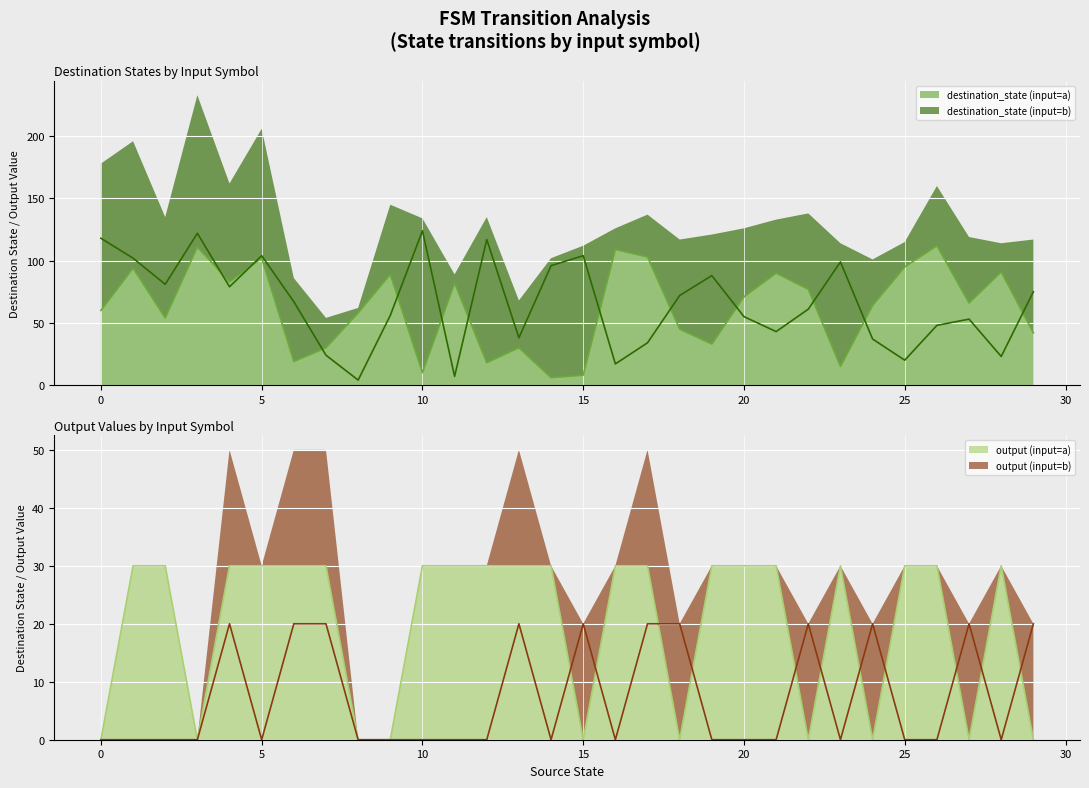

What is the minimum value for destination_state (input=a)?

6